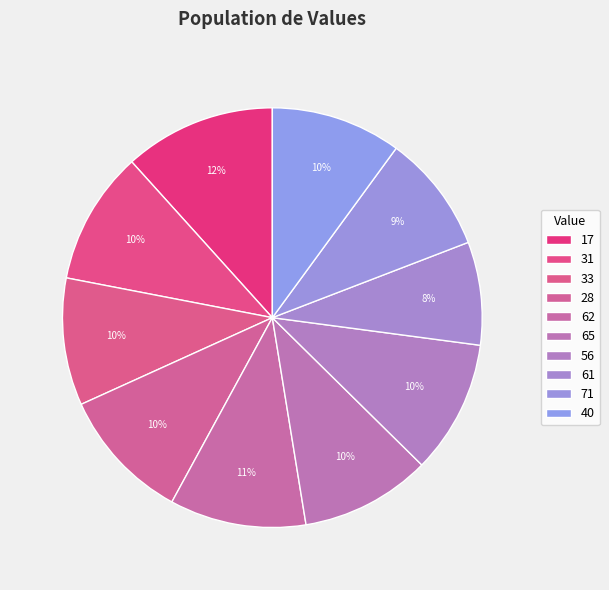

Is the sum of 56 and 61 greater than half?

No